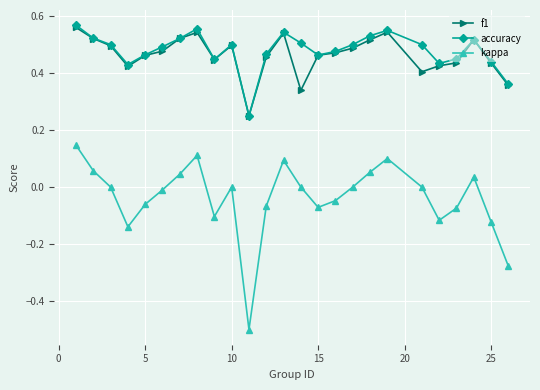

True or false: f1 has more than 0 interior local peaks.

True